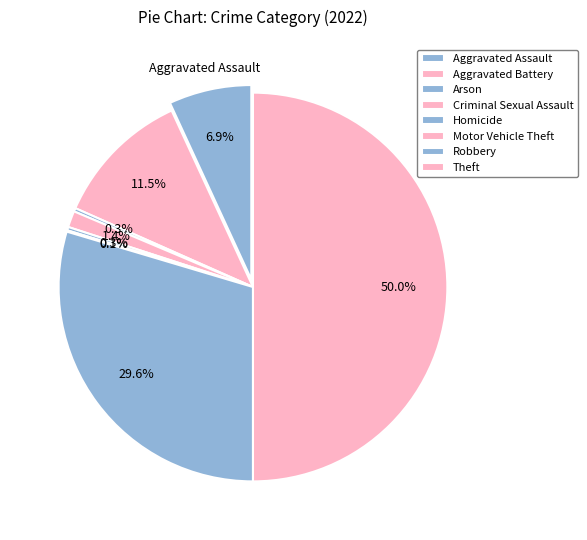

Is it true that Arson is 1% of the pie?

False